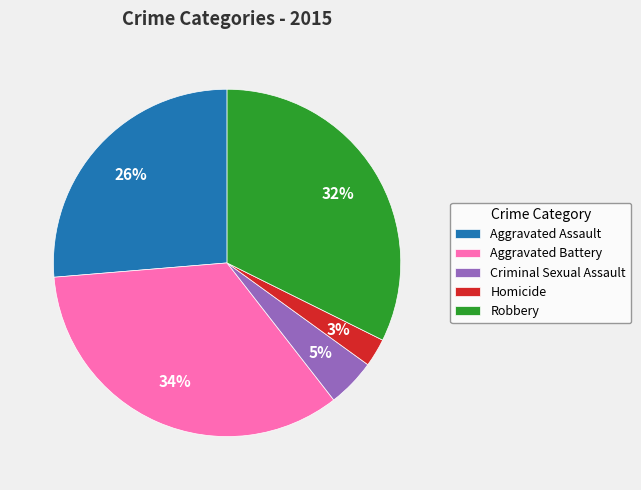

To the nearest percent, what is the difference between the Criminal Sexual Assault and Homicide slice percentages?

2%